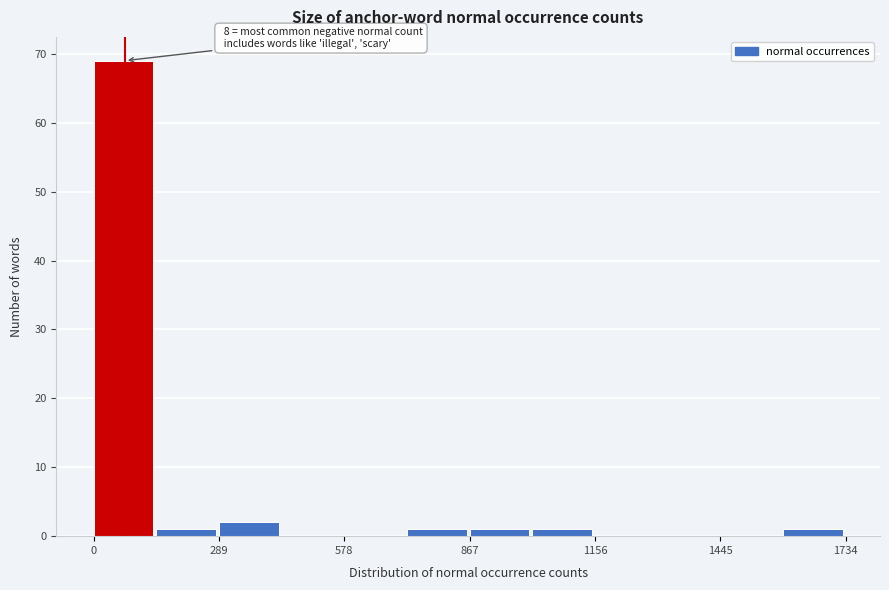

Read against the x-axis, roughly where is the centre of the tallest bar?

50